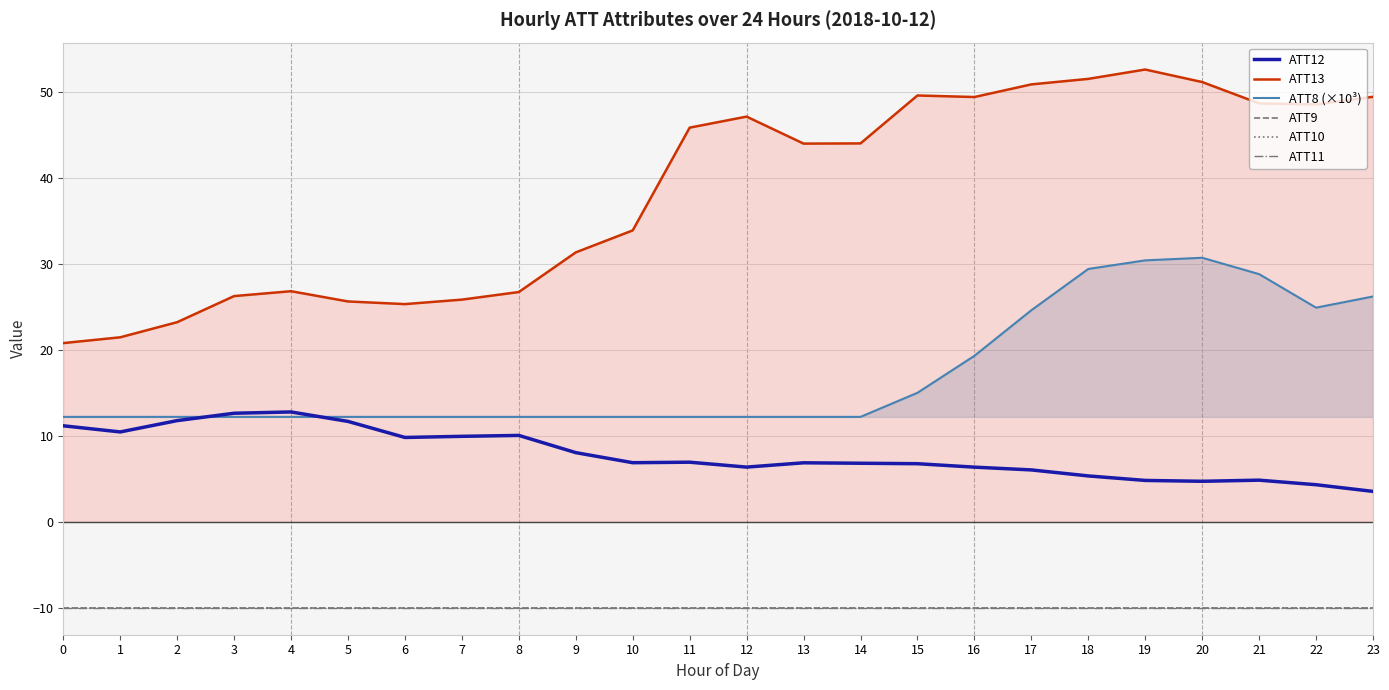

Does the chart have visible grid lines?

Yes